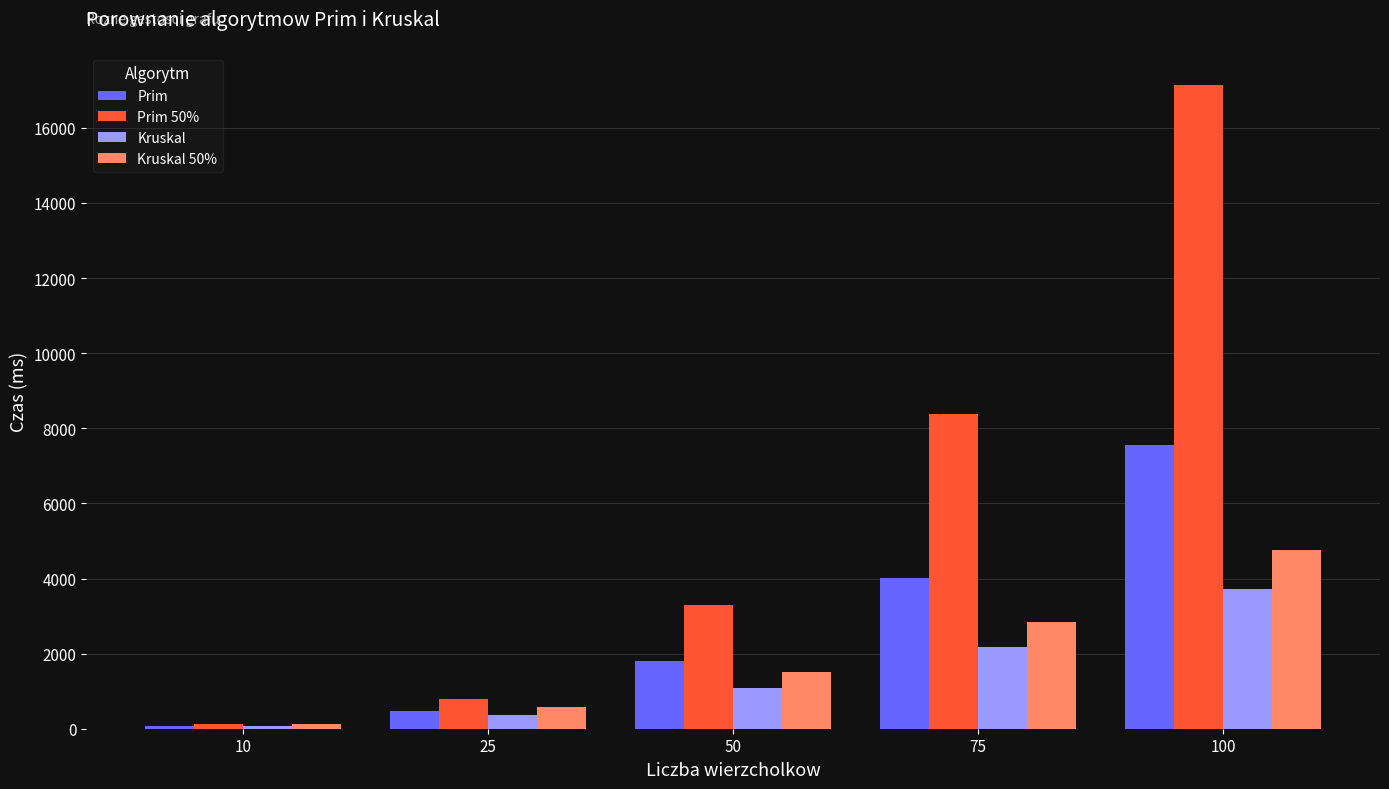

Reading right to left, extract all data points from this chart.

Prim: 7559.0	4013.4	1800.8	459.8	83.5
Prim 50%: 17141.6	8380.2	3295.3	786.0	112.9
Kruskal: 3715.0	2182.7	1077.1	368.6	82.9
Kruskal 50%: 4771.0	2849.4	1501.0	566.8	119.1